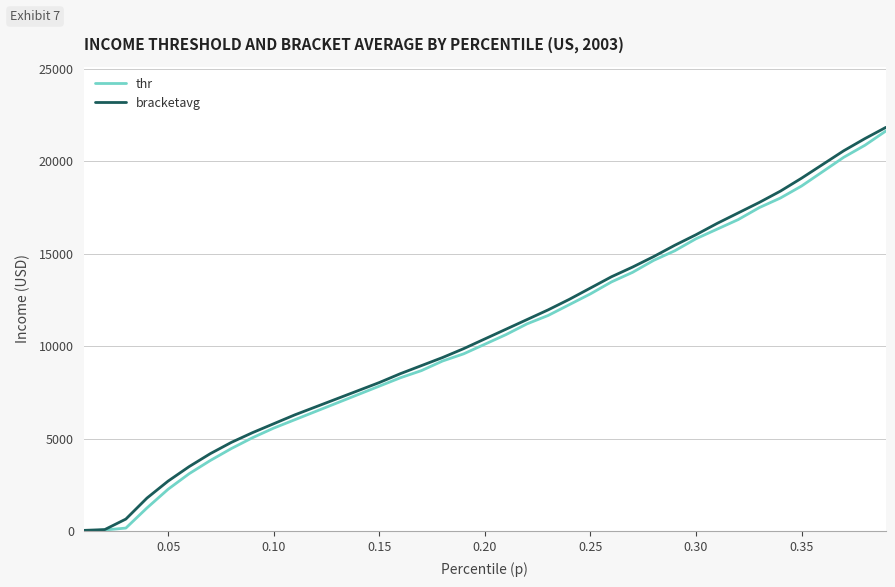

What is the greatest value displayed?

21828.5